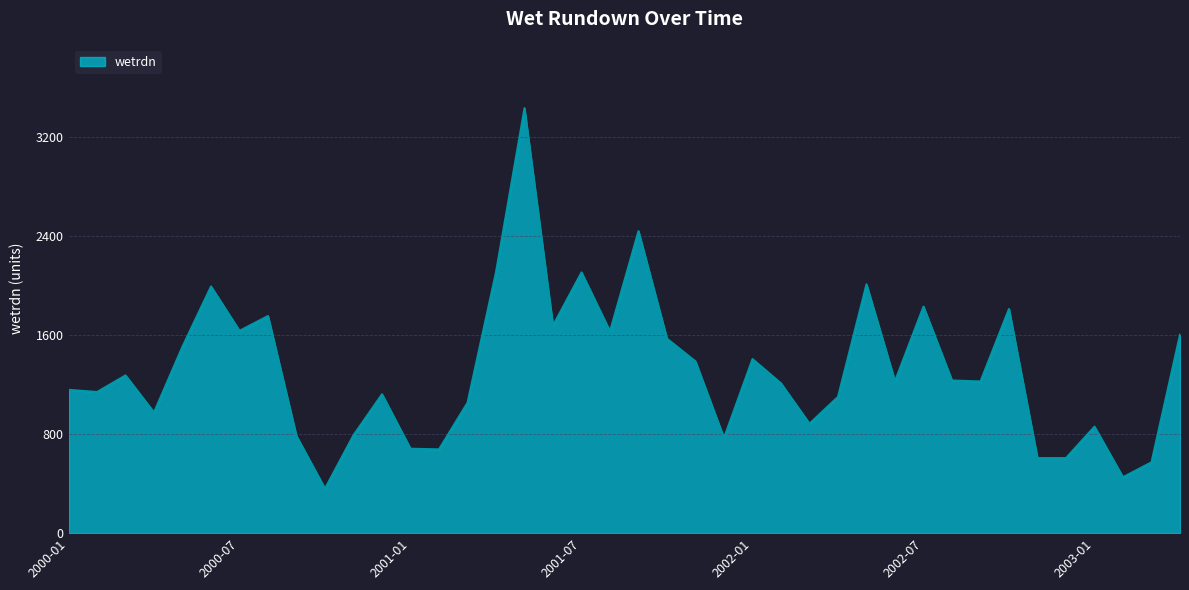

What is the difference between the maximum and minimum values?

3069.9